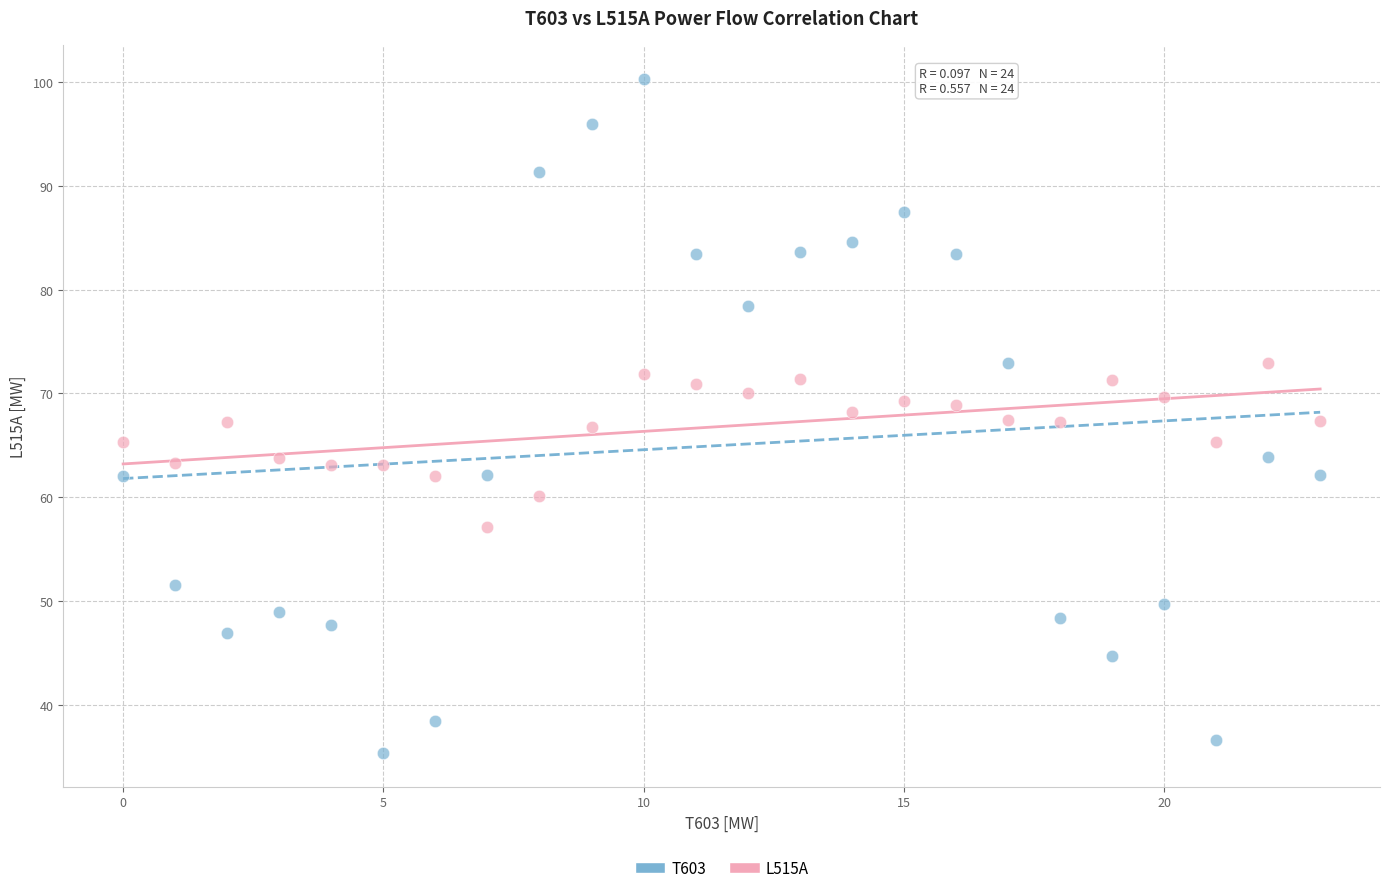

Which series contains the highest Y value?

T603